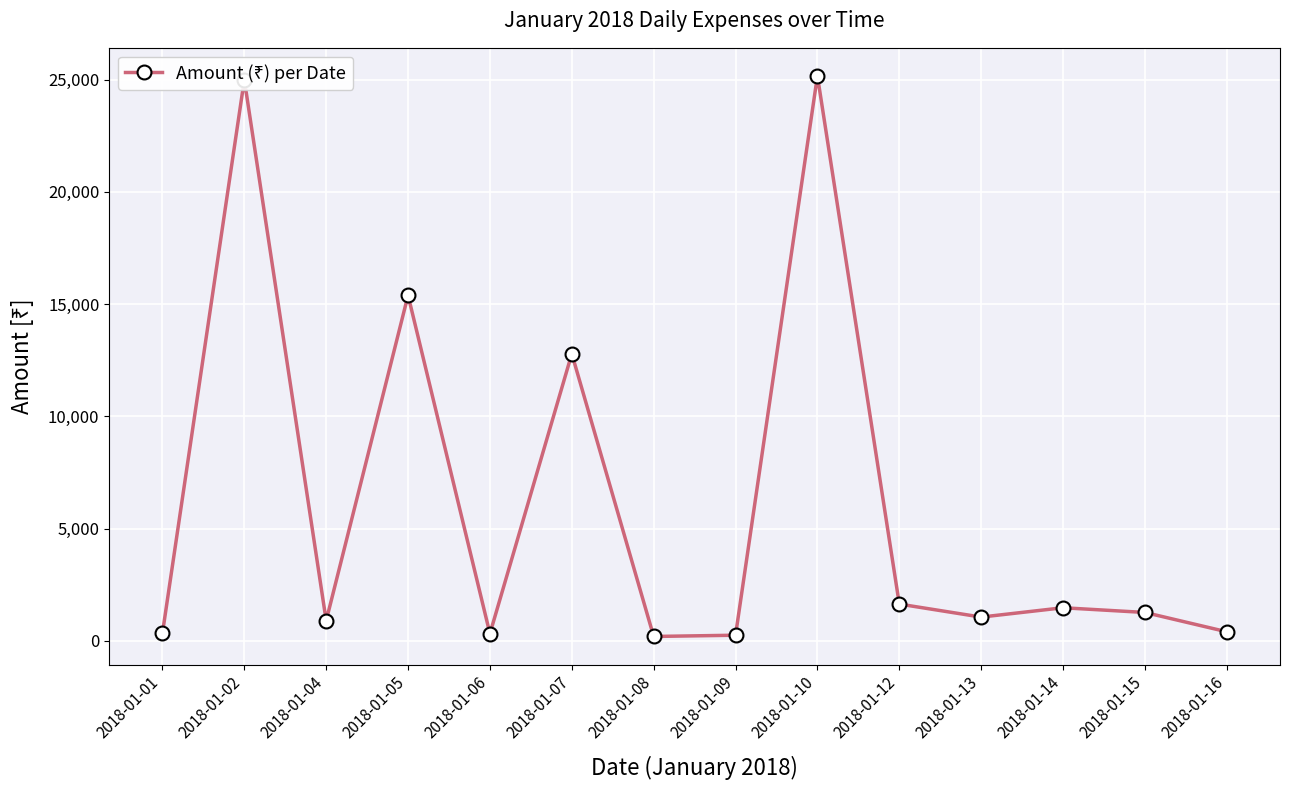

How many lines are shown in the chart?

1